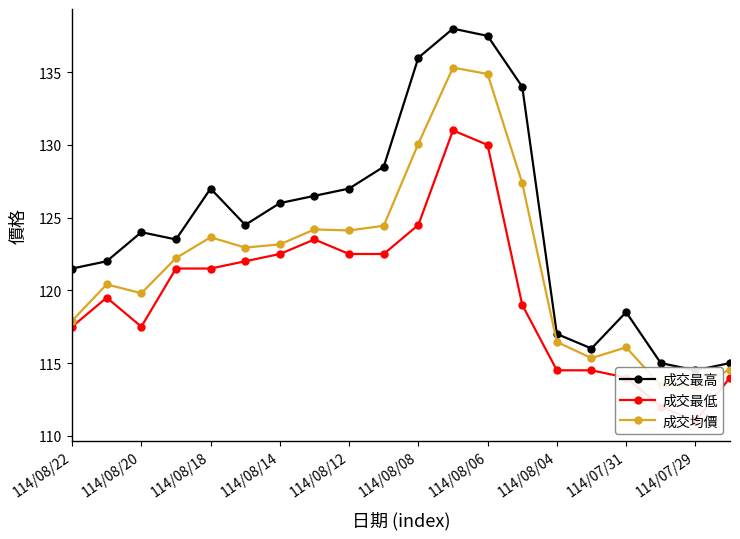

Reading left to right, what are all the values shown in this chart?

成交最高: 121.5	122.0	124.0	123.5	127.0	124.5	126.0	126.5	127.0	128.5	136.0	138.0	137.5	134.0	117.0	116.0	118.5	115.0	114.5	115.0
成交最低: 117.5	119.5	117.5	121.5	121.5	122.0	122.5	123.5	122.5	122.5	124.5	131.0	130.0	119.0	114.5	114.5	114.0	112.0	111.0	114.0
成交均價: 117.9	120.4	119.8	122.2	123.7	122.9	123.2	124.2	124.1	124.4	130.1	135.3	134.9	127.4	116.5	115.3	116.1	113.5	113.4	114.5